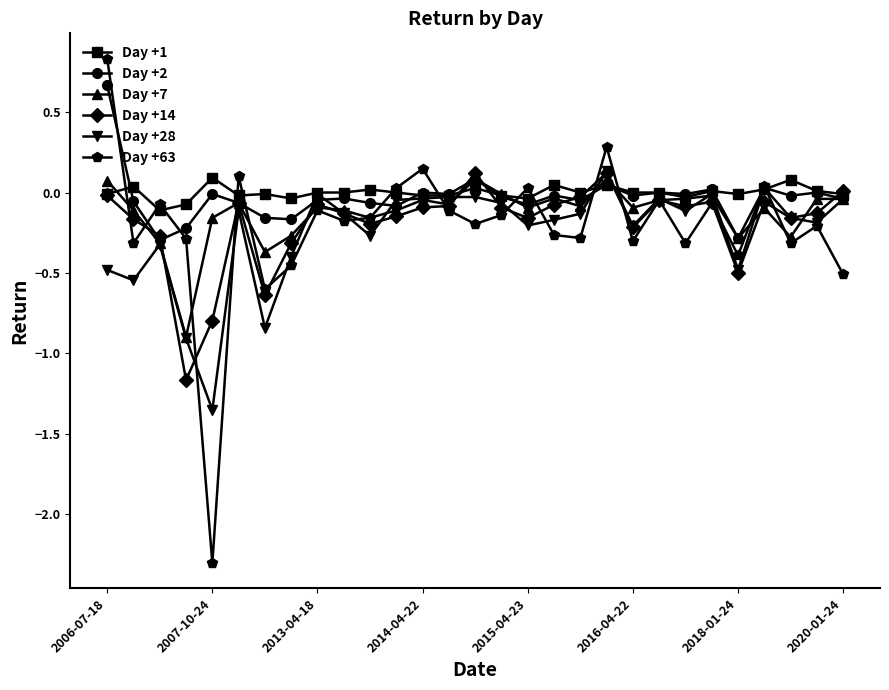

True or false: Day +2 has more than 1 interior local peaks.

True